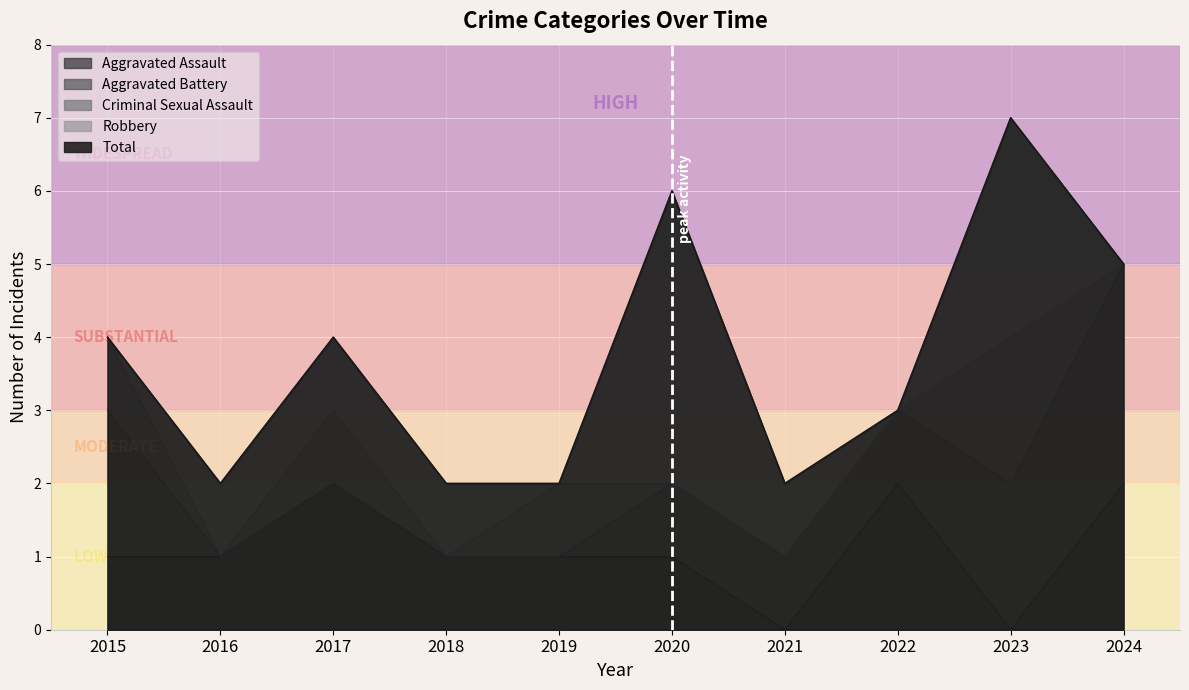

The Aggravated Assault series shows 1 at 2023. True or false?

False